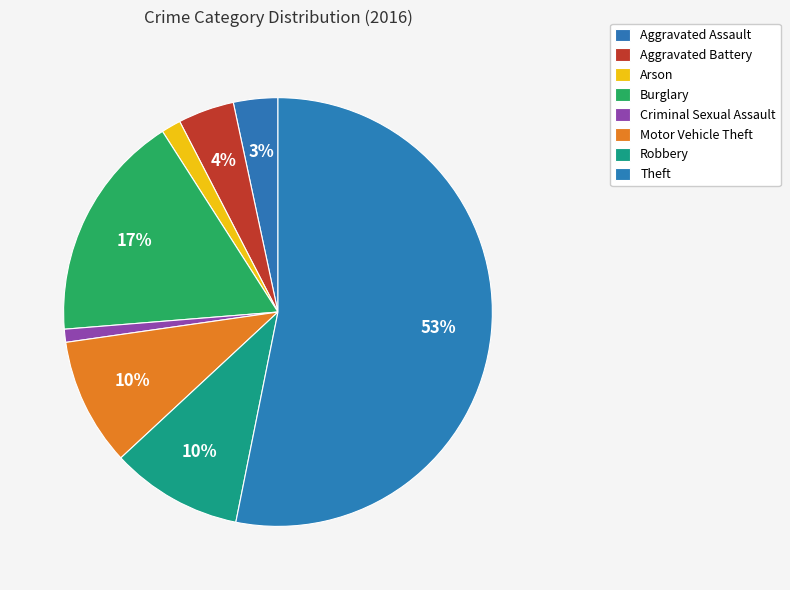

To the nearest percent, what percentage of the pie is Arson?

1%